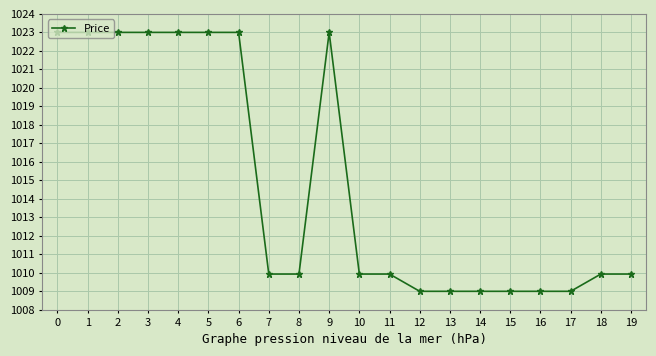

Reading left to right, what are all the values shown in this chart?

1023.0	1023.0	1023.0	1023.0	1023.0	1023.0	1023.0	1009.9	1009.9	1023.0	1009.9	1009.9	1009.0	1009.0	1009.0	1009.0	1009.0	1009.0	1009.9	1009.9